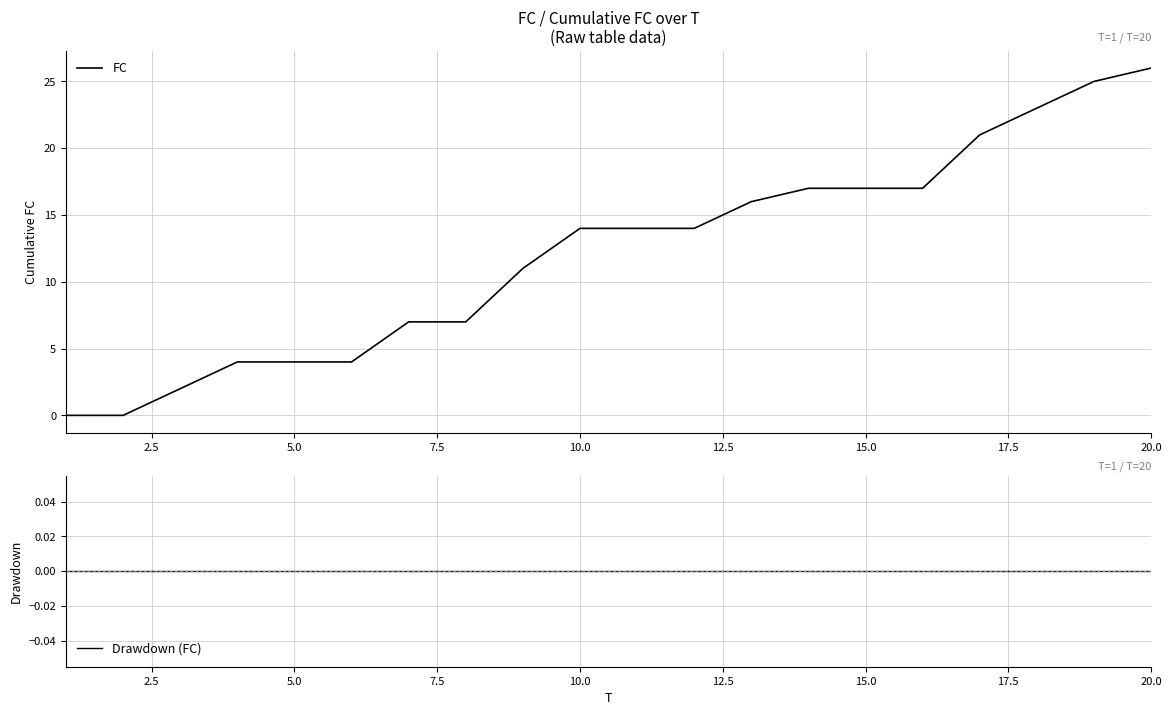

What is the maximum value for FC?

26